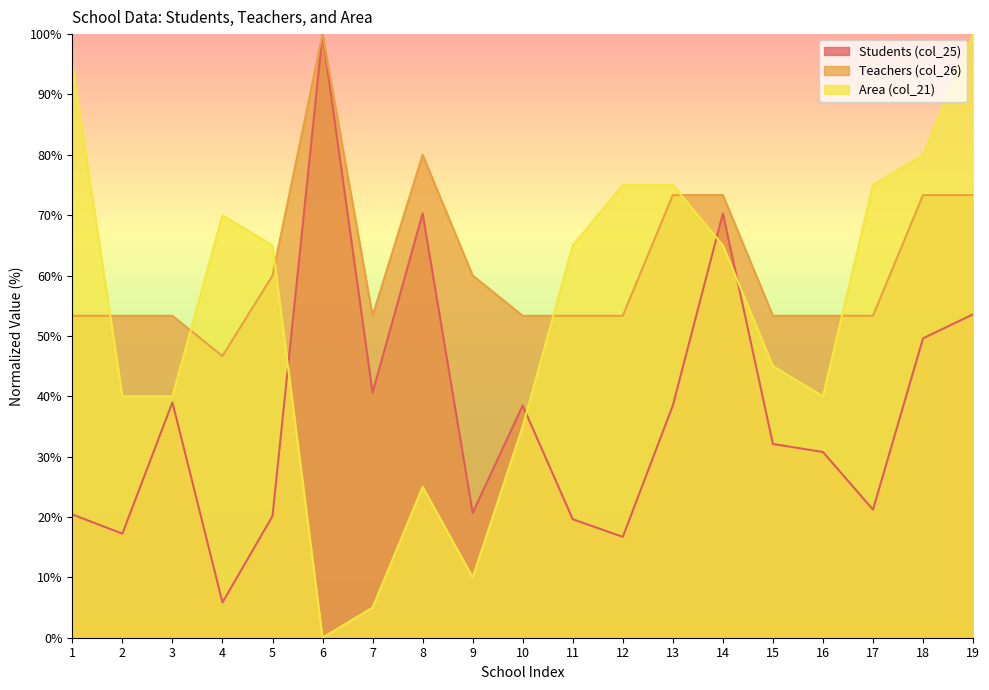

List the series in order of their overall mean, lowest first.

Students (col_25), Area (col_21), Teachers (col_26)